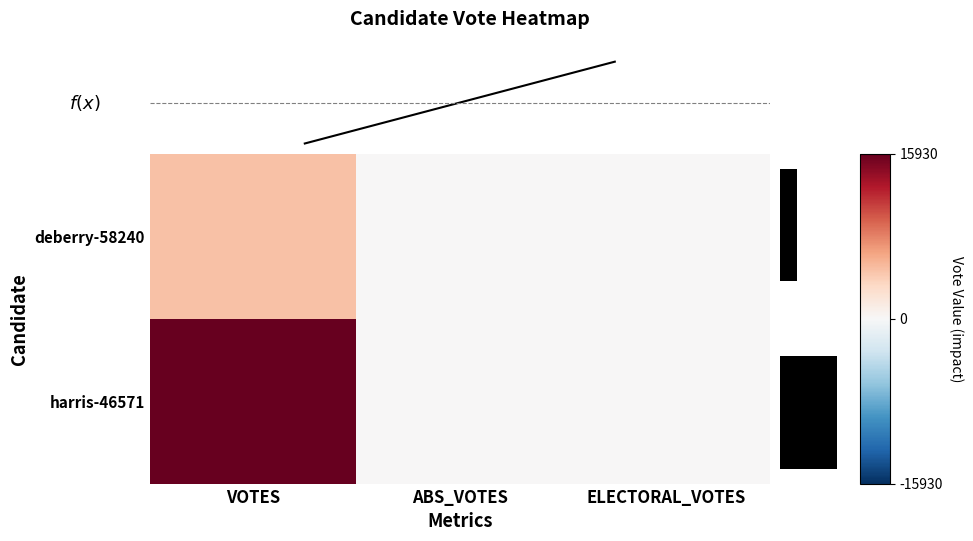

What is the greatest value displayed?

15930